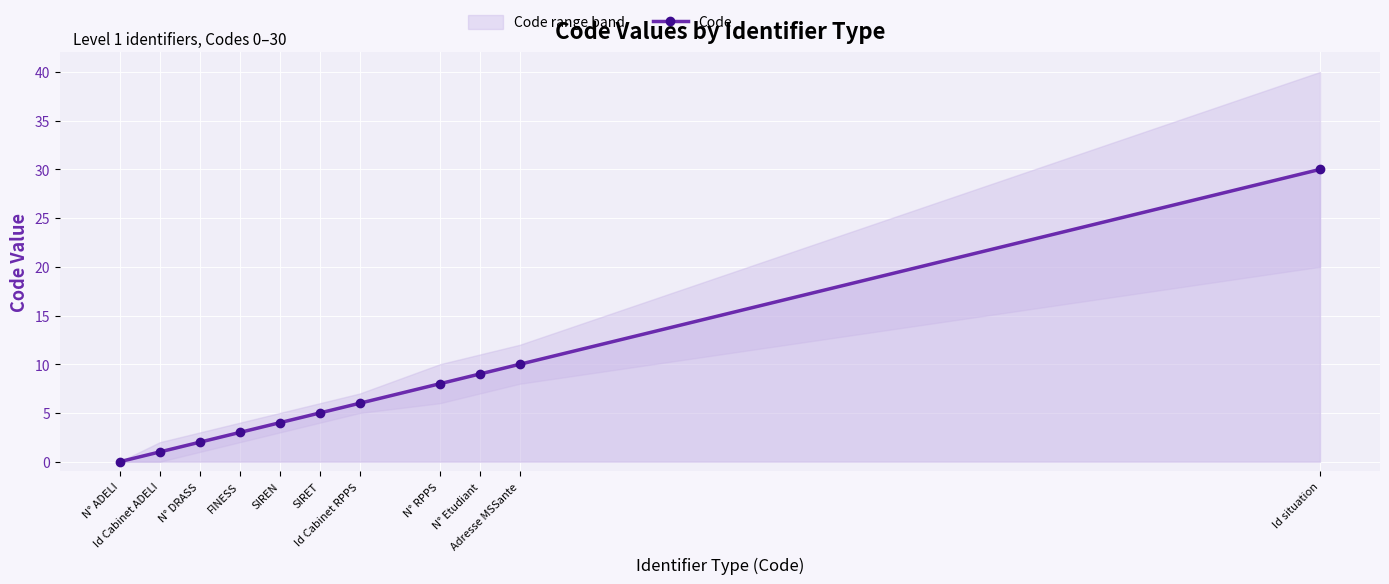

What is the average value?

7